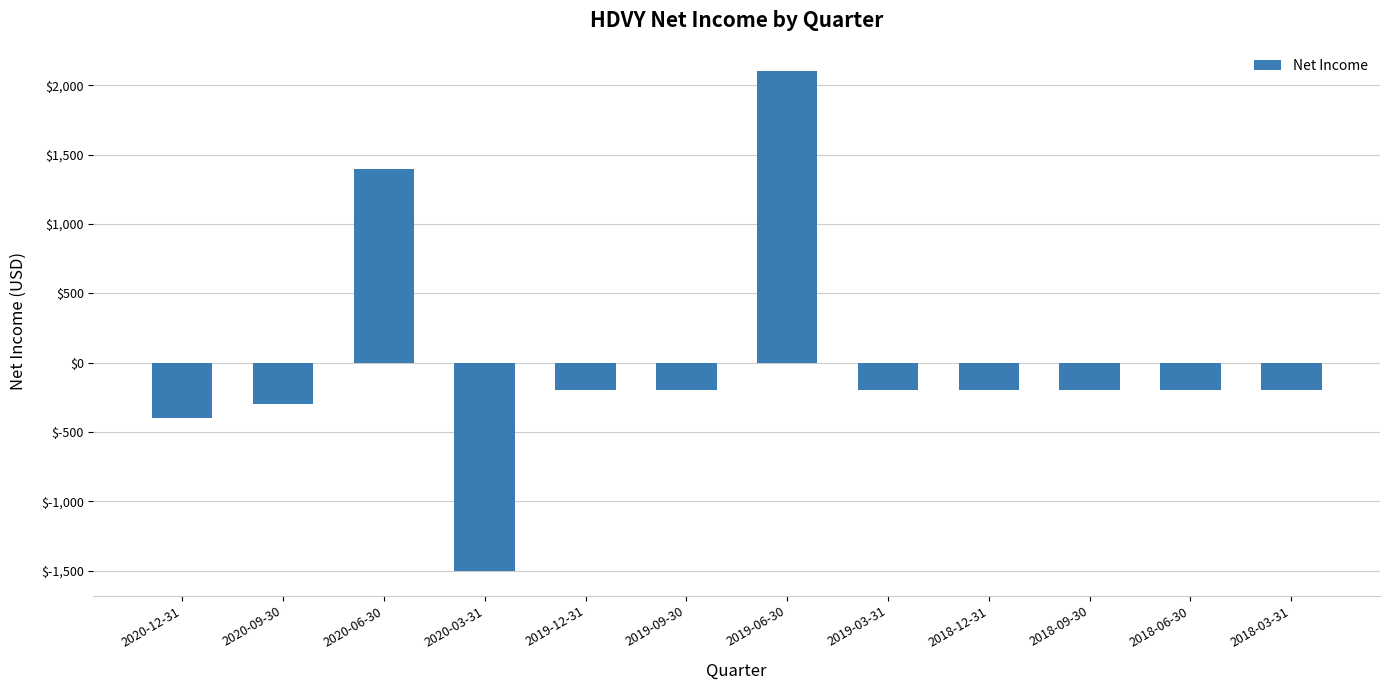

What is the value of the 6th bar from the left?

-200